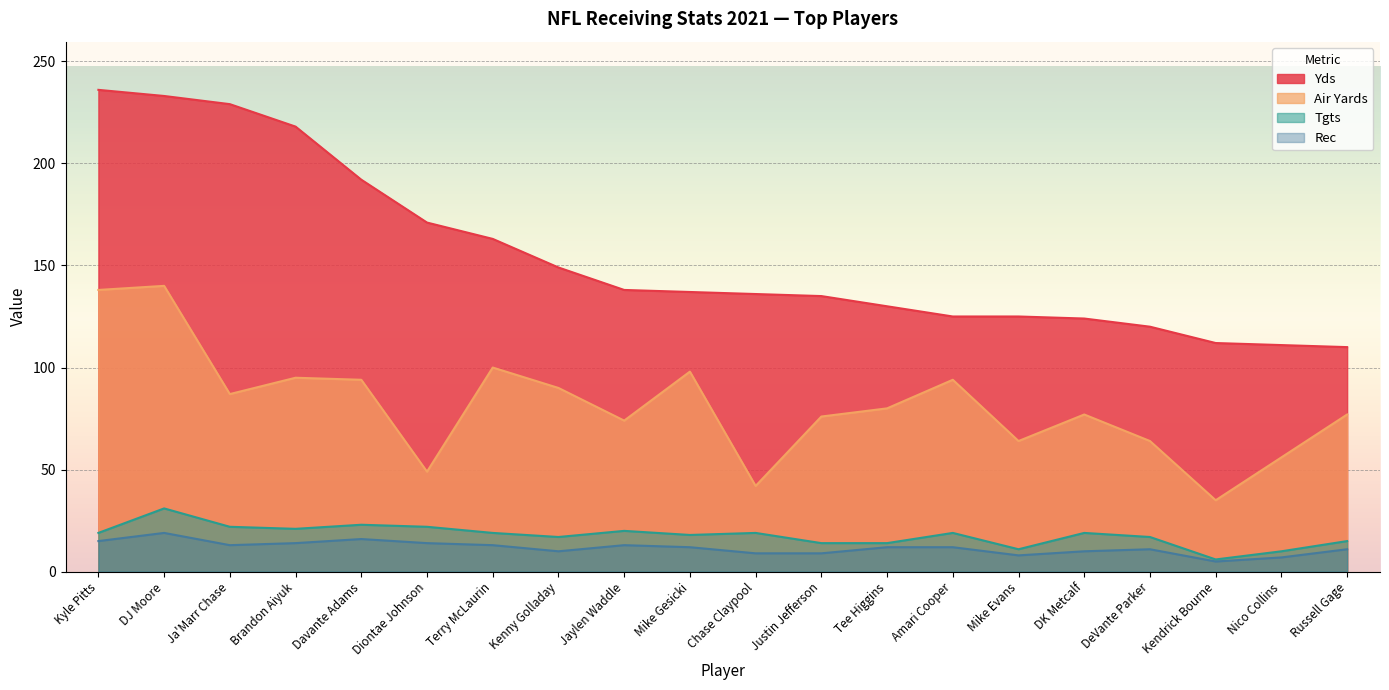

What is the difference between the second highest and minimum values in the Yds series?

123